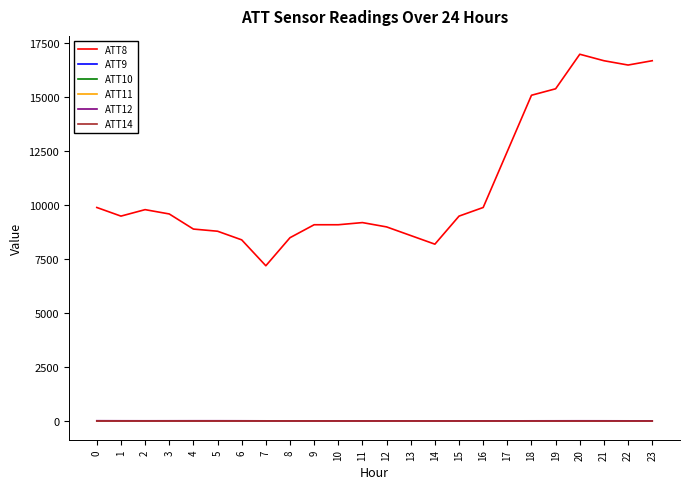

How many lines are shown in the chart?

6